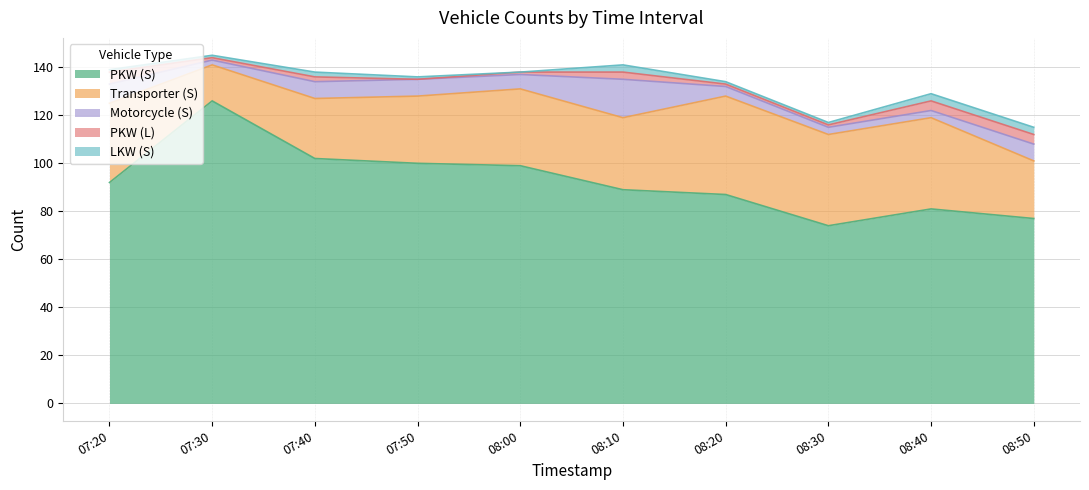

How many interior local peaks does the Motorcycle (S) series have?

1